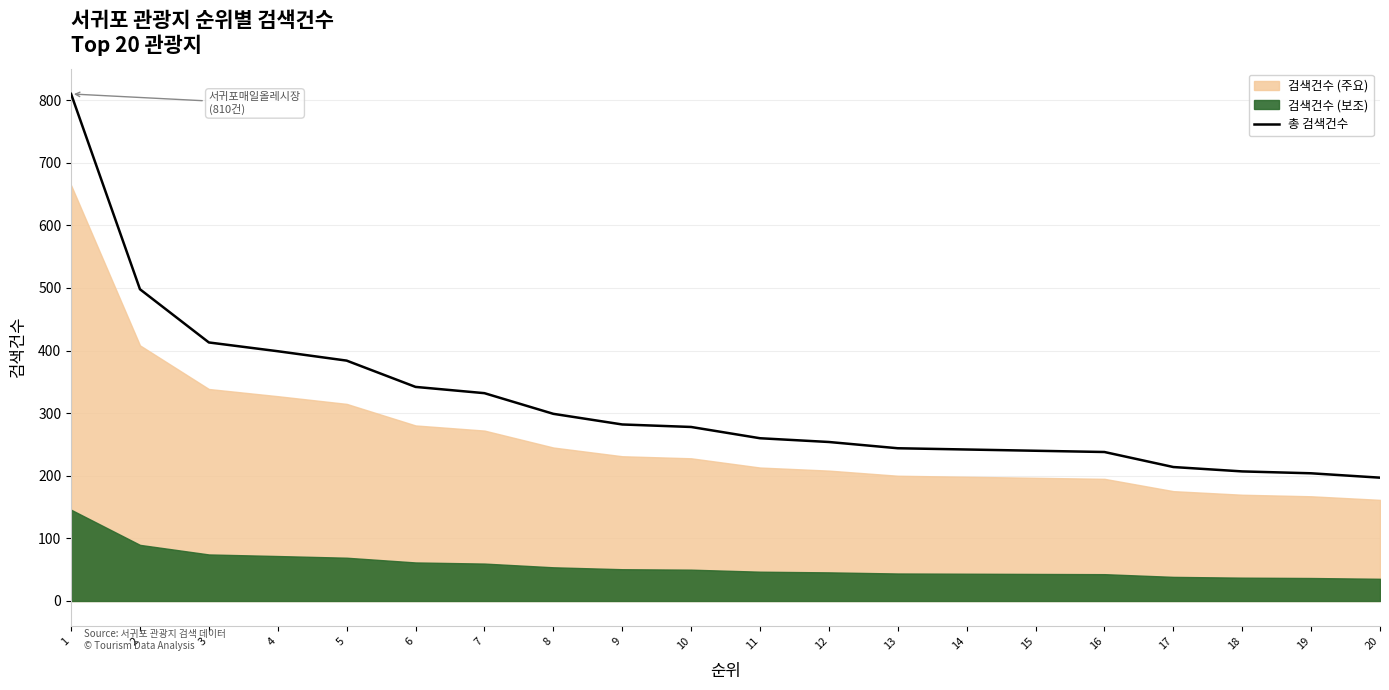

At which category does the chart reach its minimum across all series?

20